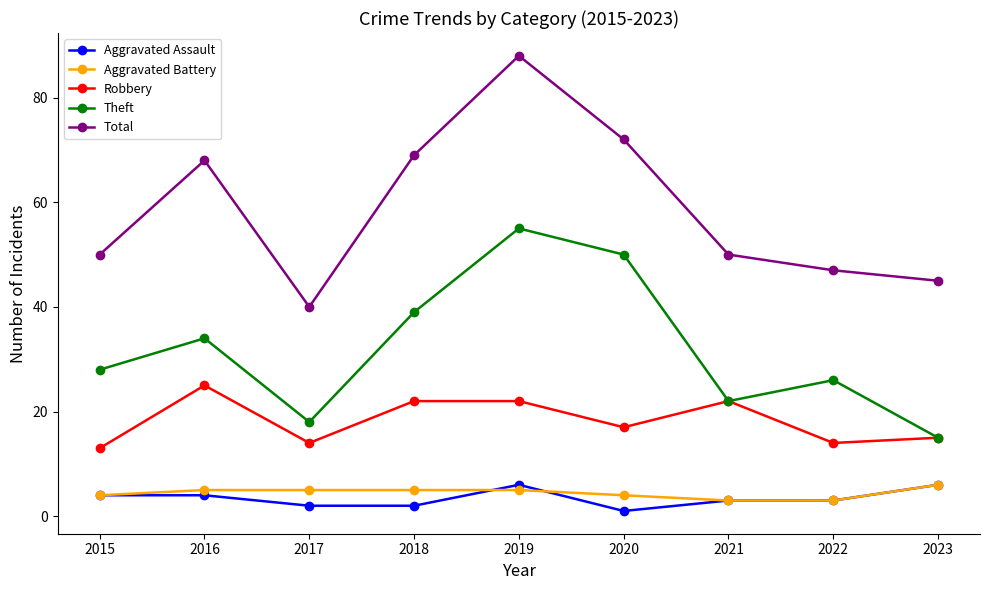

What is the spread (max minus min) of values at 2017?

38